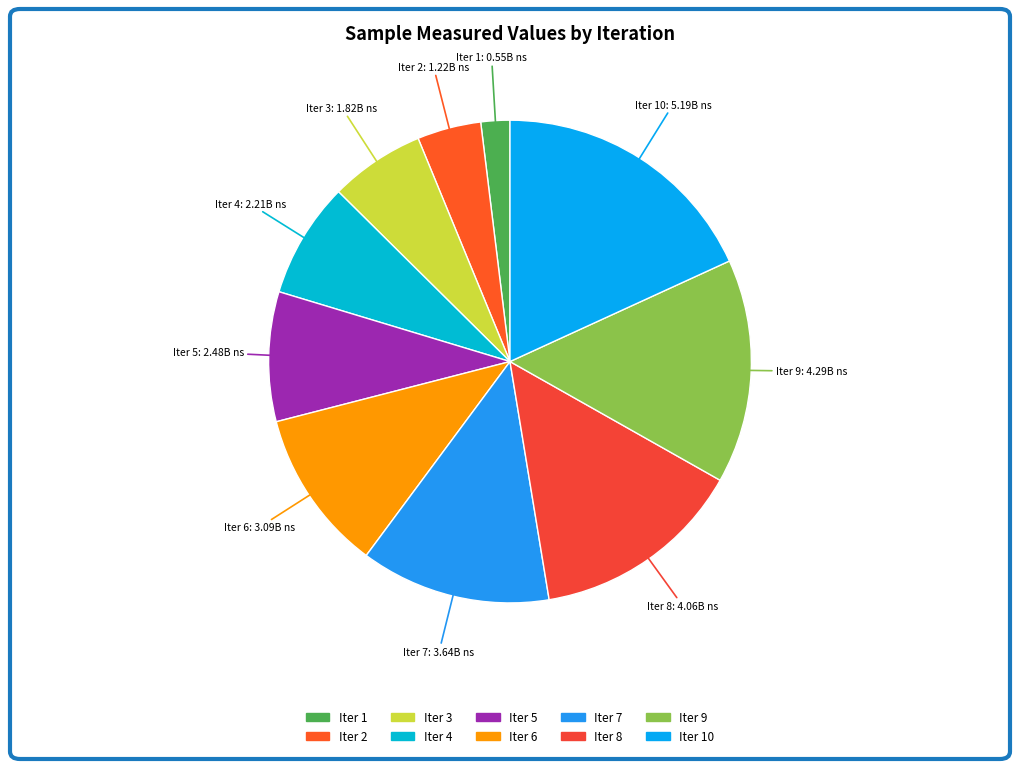

How many slices are in this pie chart?

10